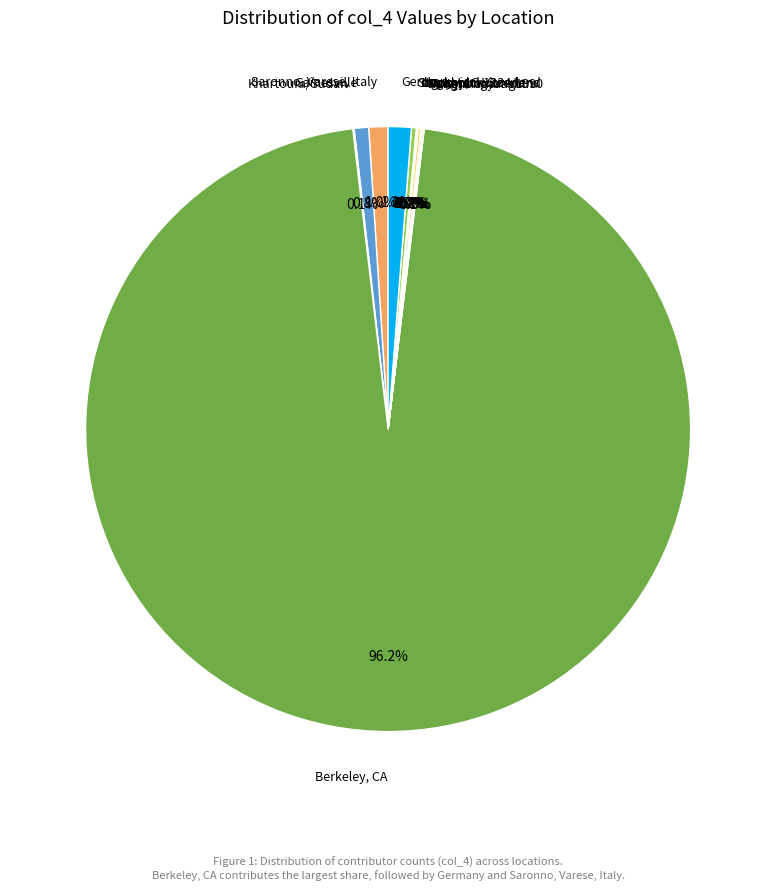

Does any single category account for the majority?

Yes